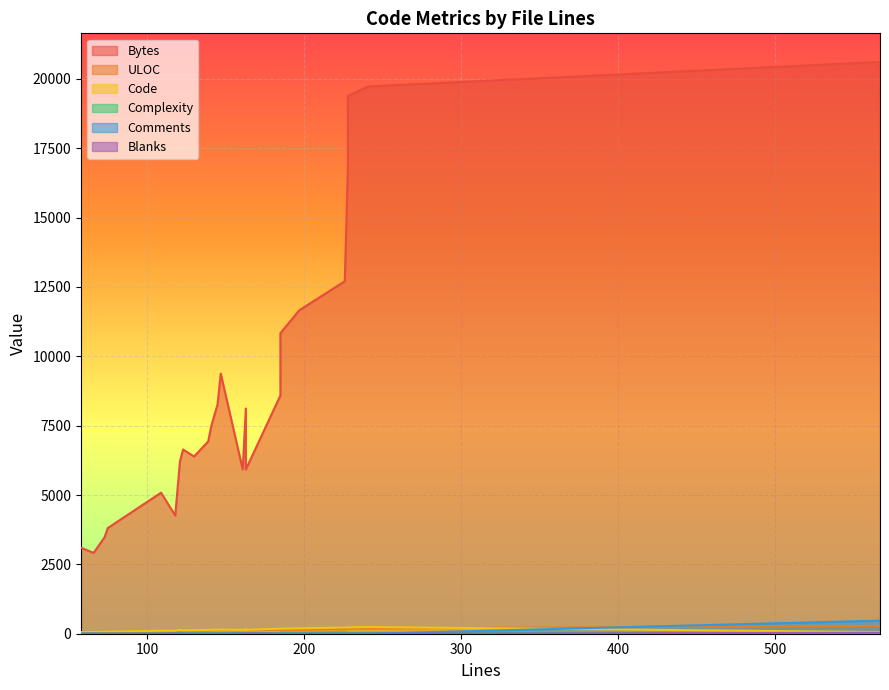

Rank the categories by ULOC value from highest to lowest.

567, 241, 228, 228, 226, 197, 185, 185, 163, 145, 147, 121, 161, 163, 141, 139, 130, 123, 123, 109, 118, 75, 75, 73, 66, 58